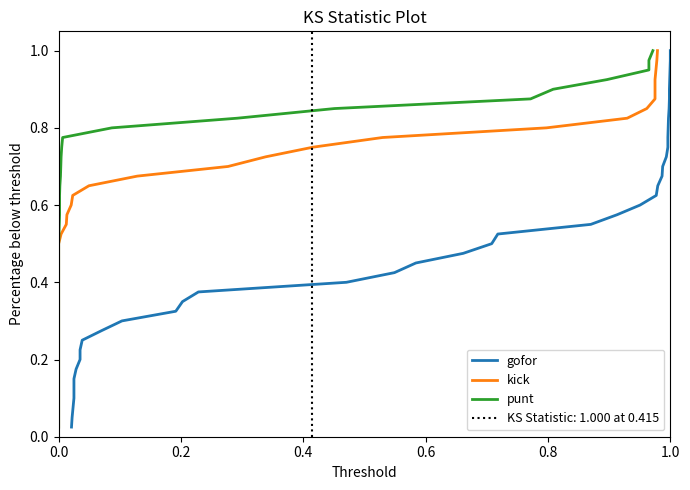

List the series in order of their peak value, lowest first.

gofor, kick, punt